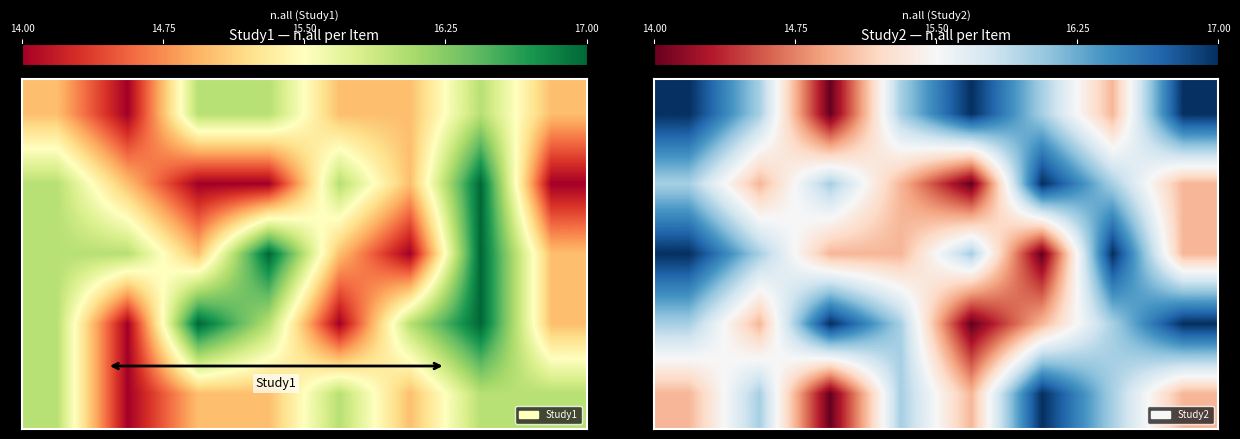

Reading left to right, extract all data points from this chart.

row_0: 14.00=17	14.75=16	15.50=14	16.25=16	17.00=17	5=16	6=15	7=17
row_1: 14.00=16	14.75=15	15.50=16	16.25=15	17.00=14	5=17	6=16	7=15
row_2: 14.00=17	14.75=16	15.50=15	16.25=15	17.00=16	5=14	6=17	7=15
row_3: 14.00=16	14.75=15	15.50=17	16.25=16	17.00=14	5=15	6=16	7=17
row_4: 14.00=15	14.75=16	15.50=14	16.25=16	17.00=15	5=17	6=16	7=15